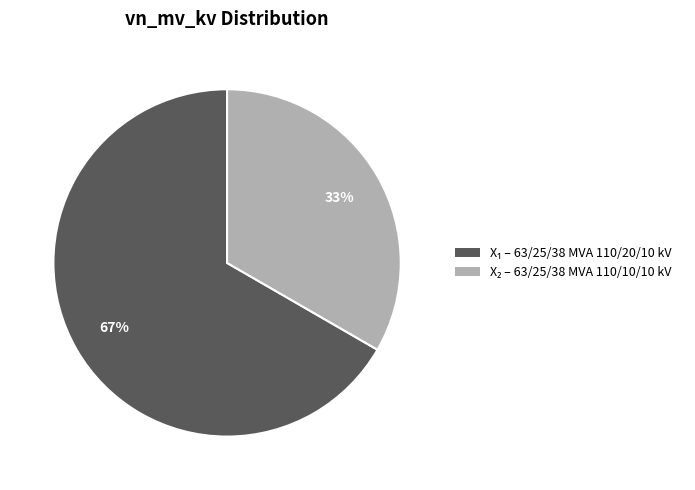

Is there any slice that represents more than half of the pie?

Yes